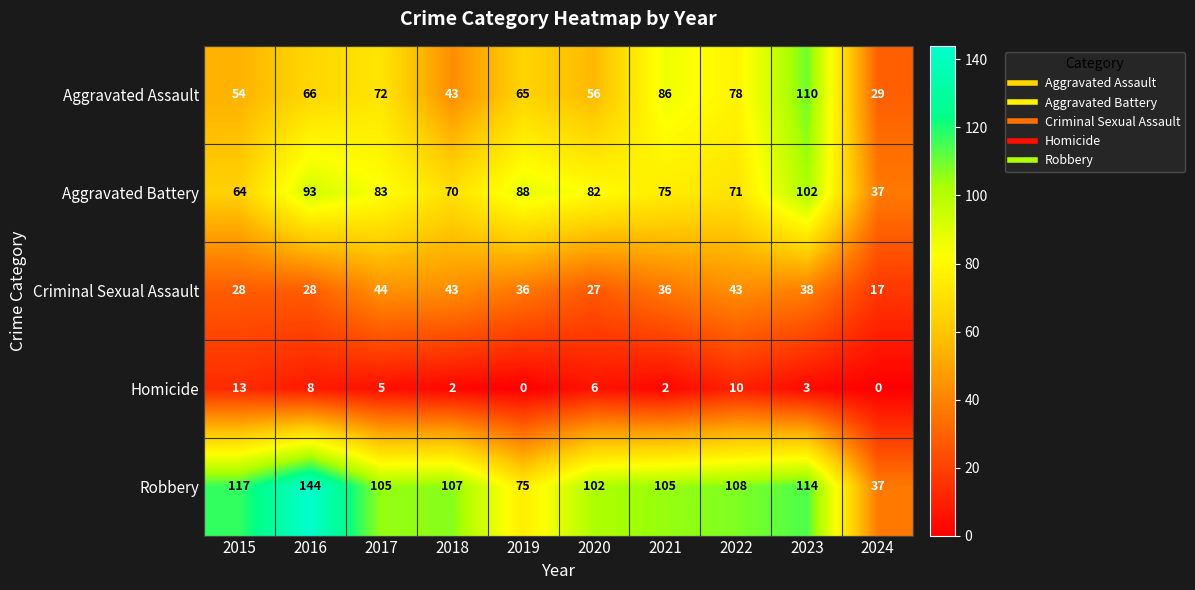

How many distinct data groups are displayed?

5